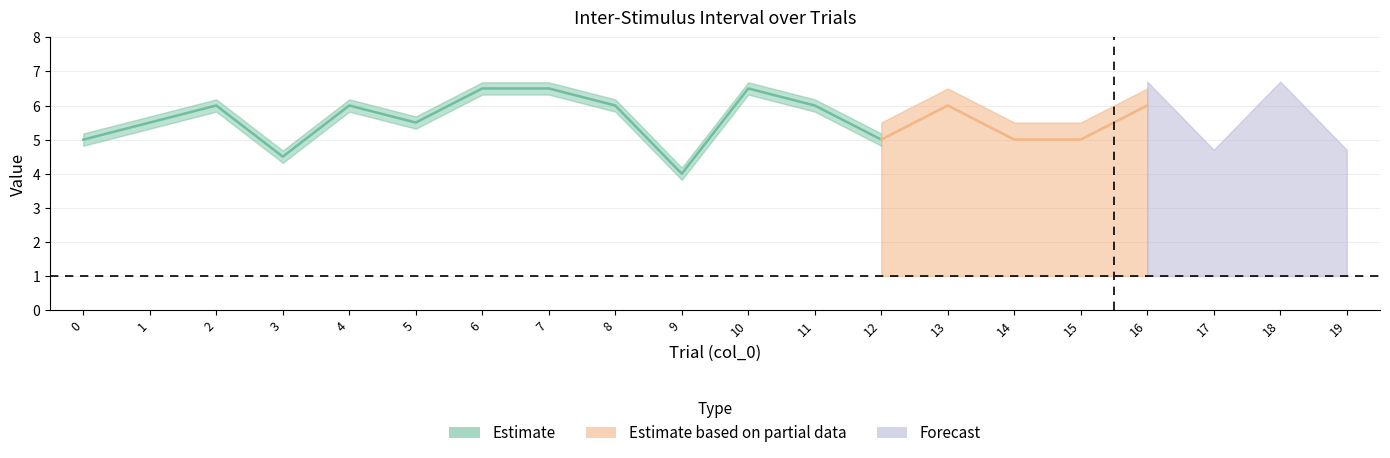

Is the value of match at 16 greater than the value of inter_stim_interval at 18?

No